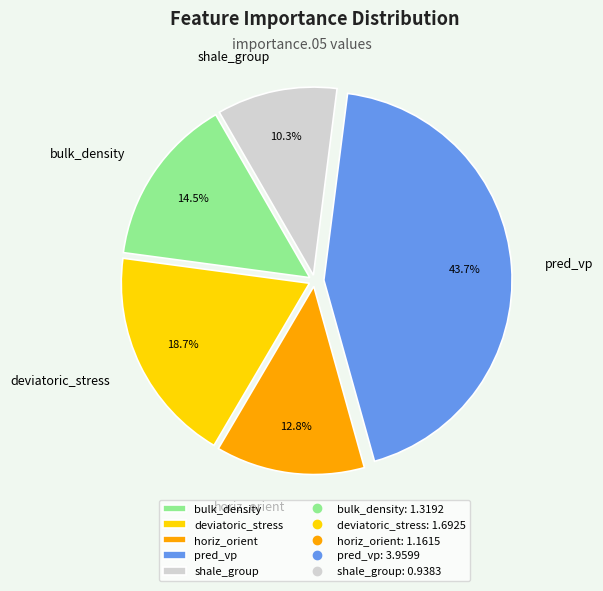

Count the number of slices in the pie.

5